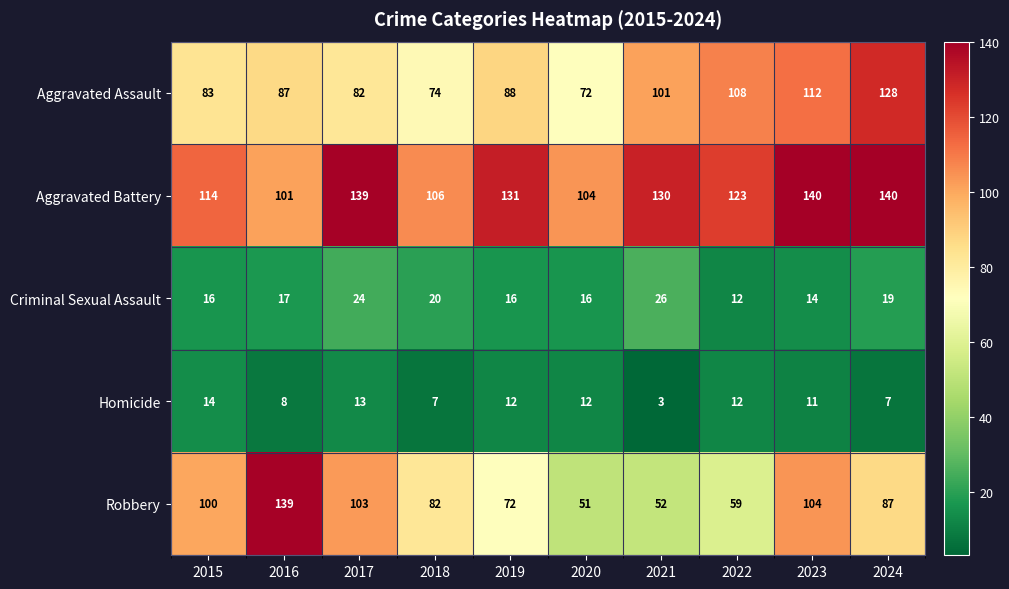

The Criminal Sexual Assault series shows 20 at 2018. True or false?

True